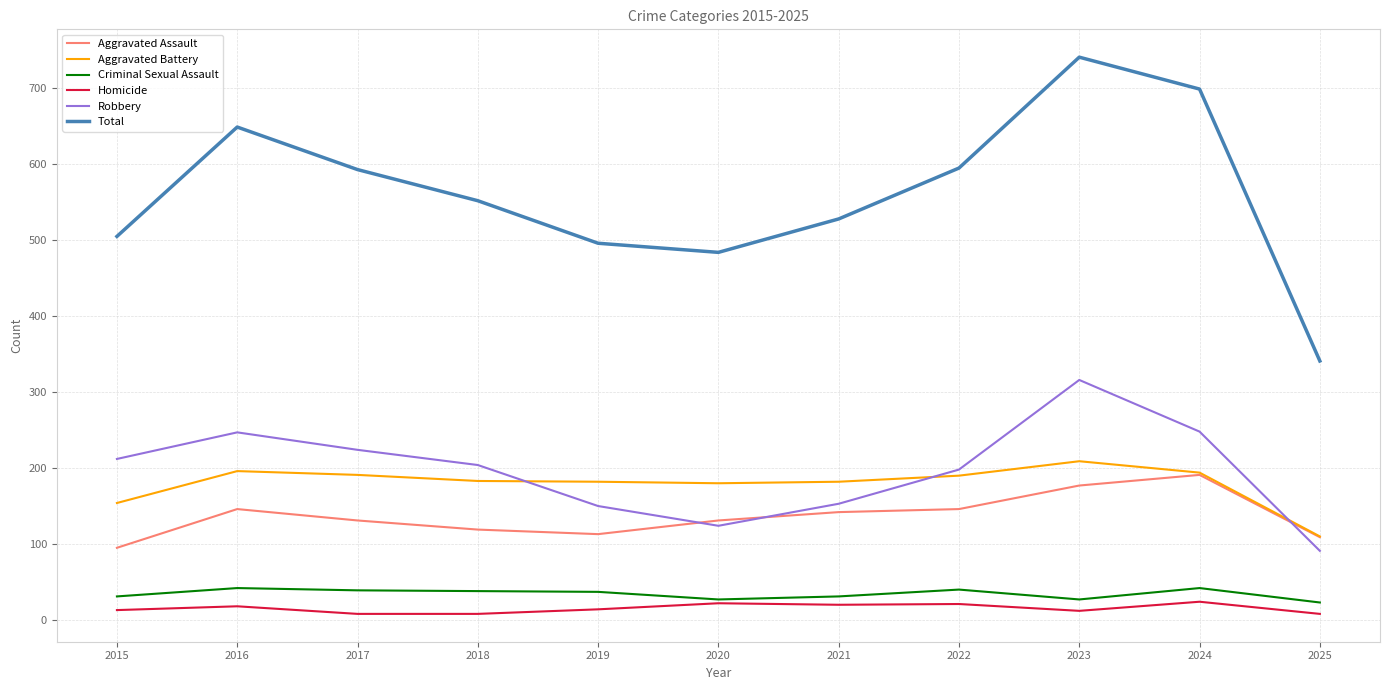

Rank the series at 2022 from highest to lowest value.

Total, Robbery, Aggravated Battery, Aggravated Assault, Criminal Sexual Assault, Homicide